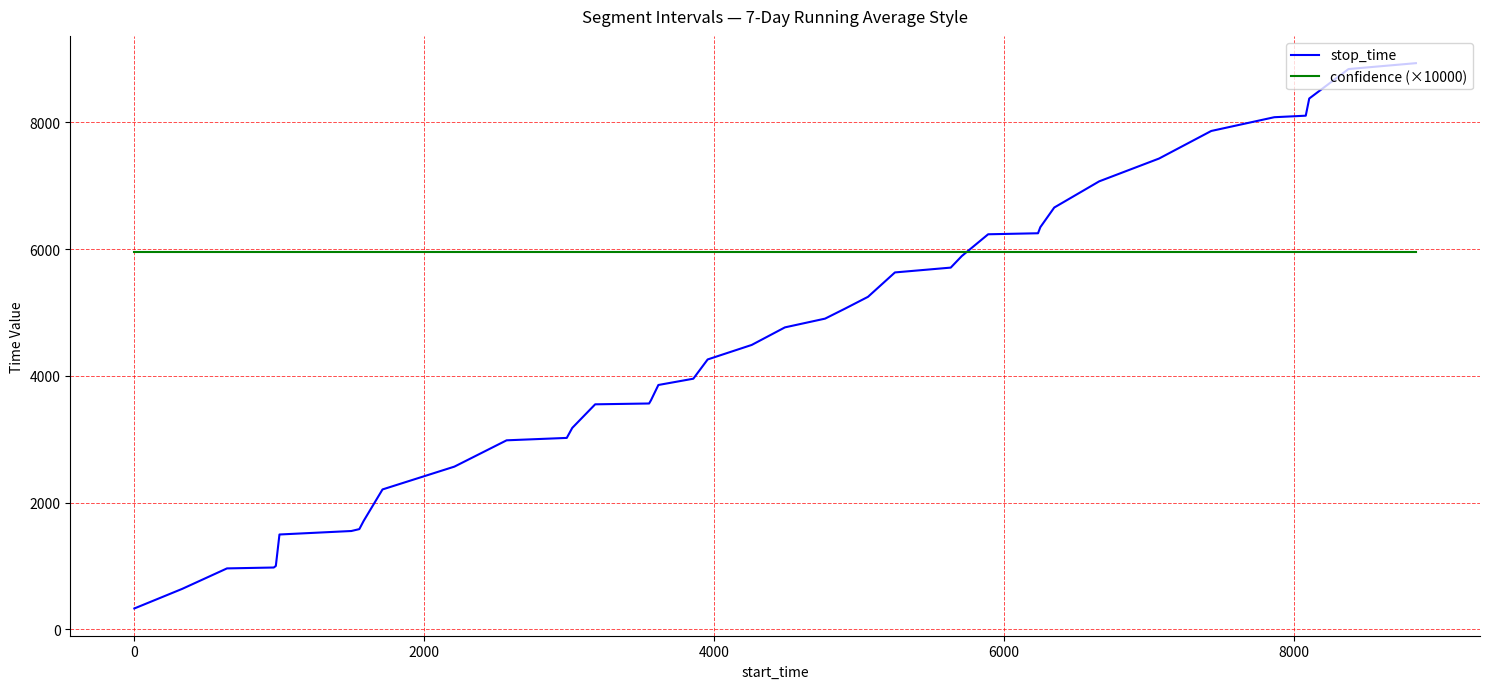

What is the maximum value shown in the chart?

8934